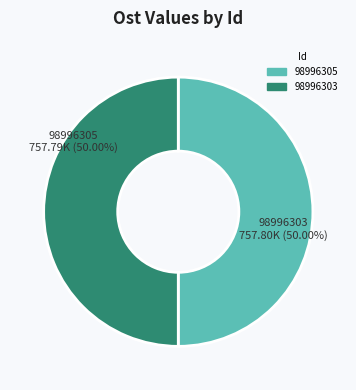

Approximately how many times larger is the value at 98996305 compared to 98996303?

1.0